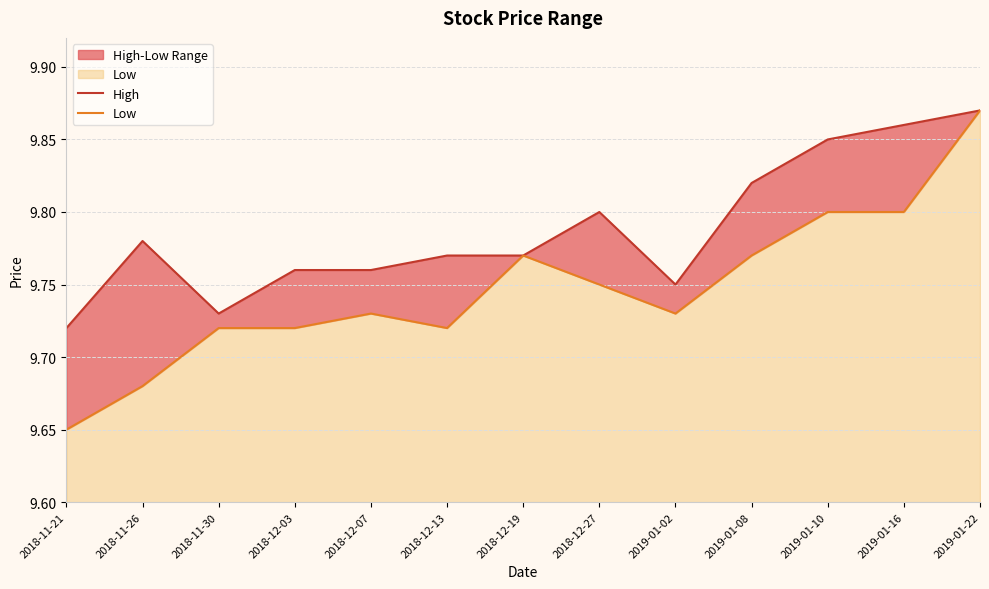

Rank the series by their maximum value, from highest to lowest.

High, Low